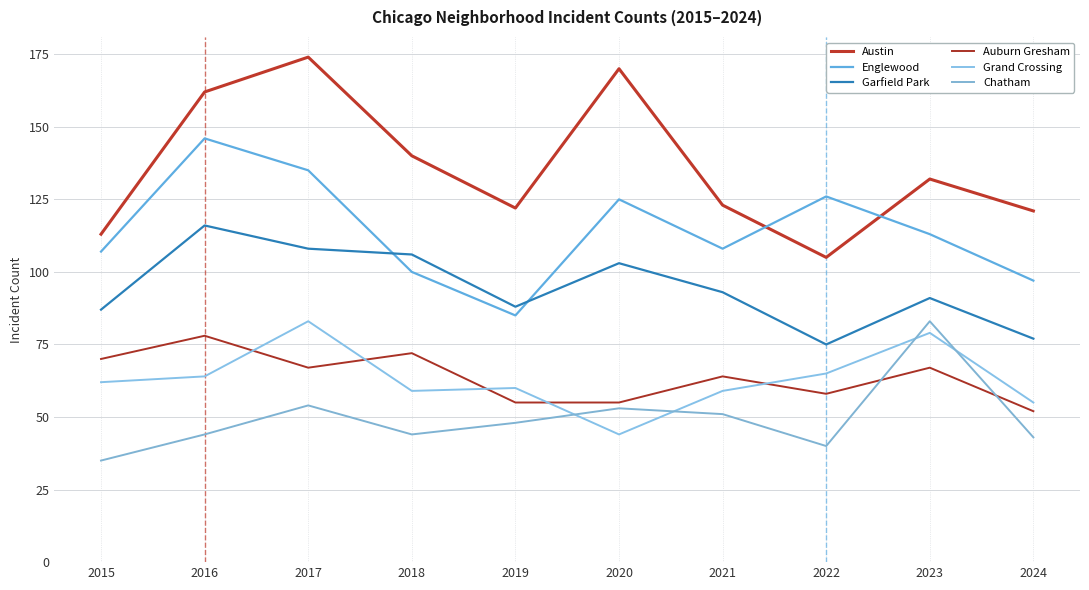

Read the Austin value at 2021.

123